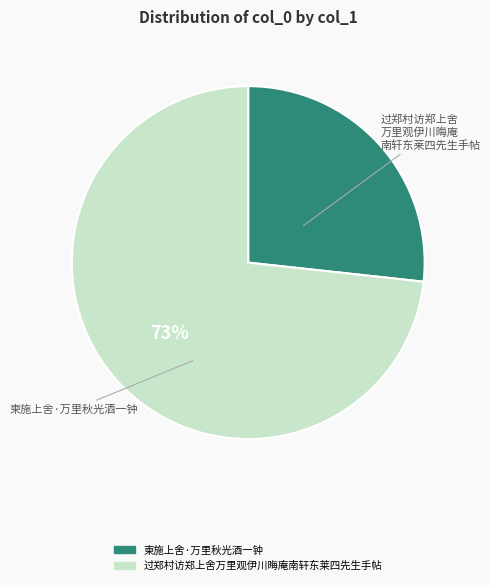

Is 过郑村访郑上舍万里观伊川晦庵南轩东莱四先生手帖 the majority of the pie?

Yes